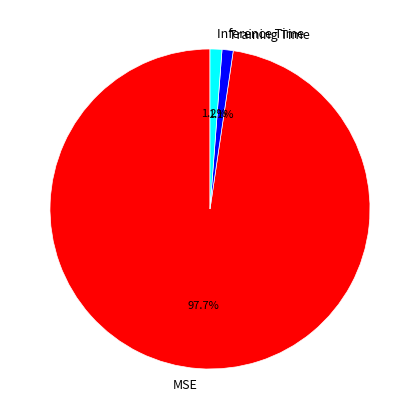

What percentage is the Training Time slice, to the nearest percent?

1%